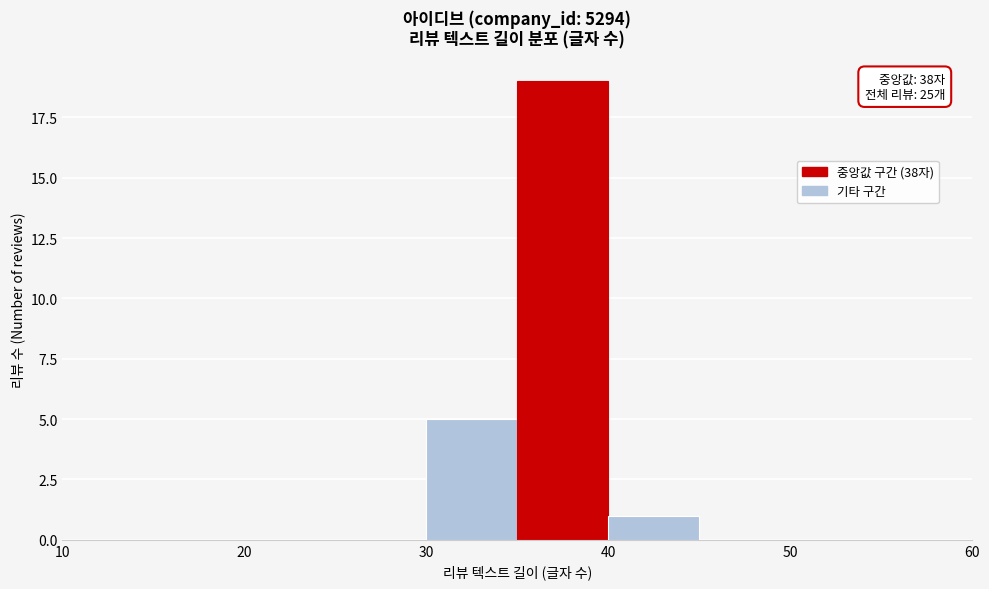

Which range on the x-axis has the tallest bar?

35 to 40